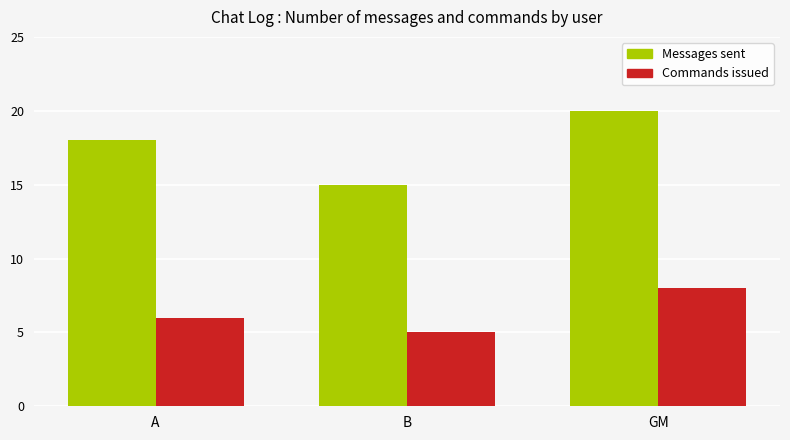

Read the Messages sent value at A.

18